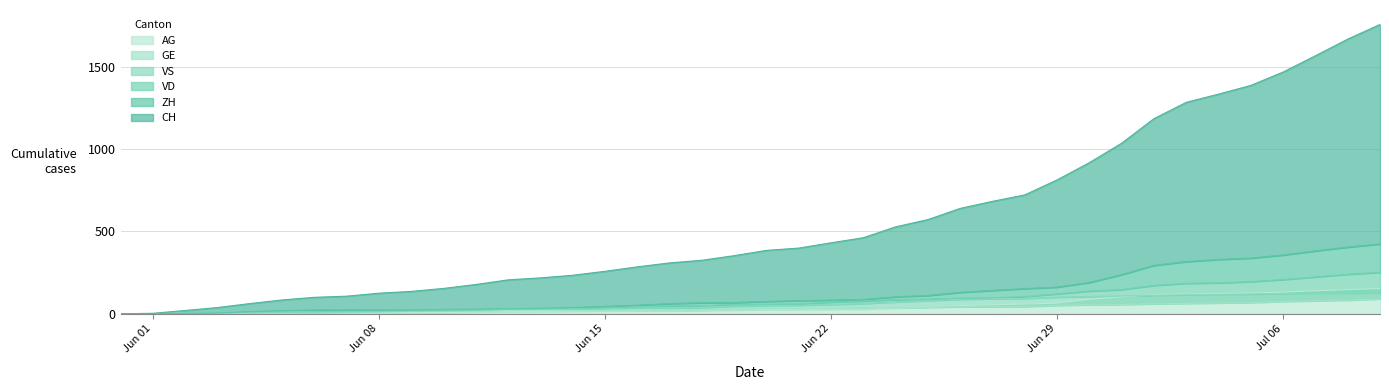

What position from the right is Jun 01?

40